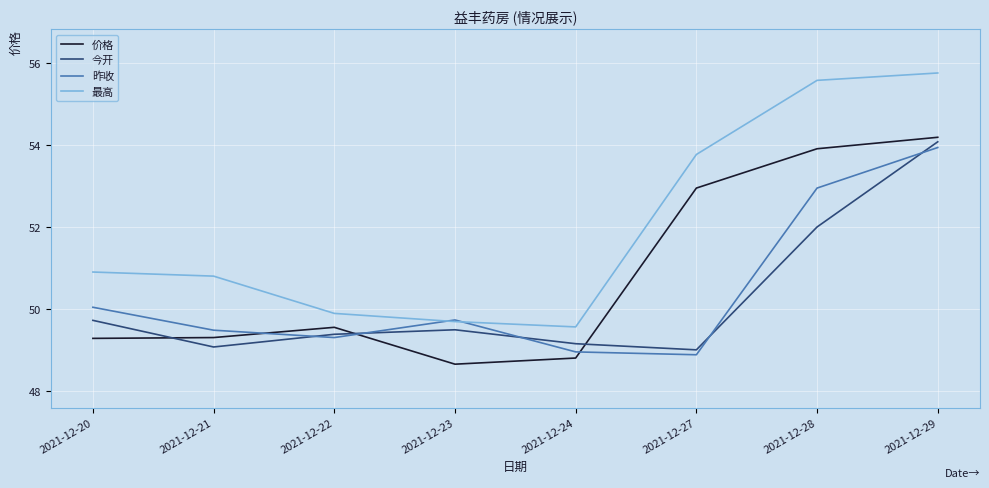

Where do 价格 and 昨收 first cross each other?

2021-12-21 and 2021-12-22